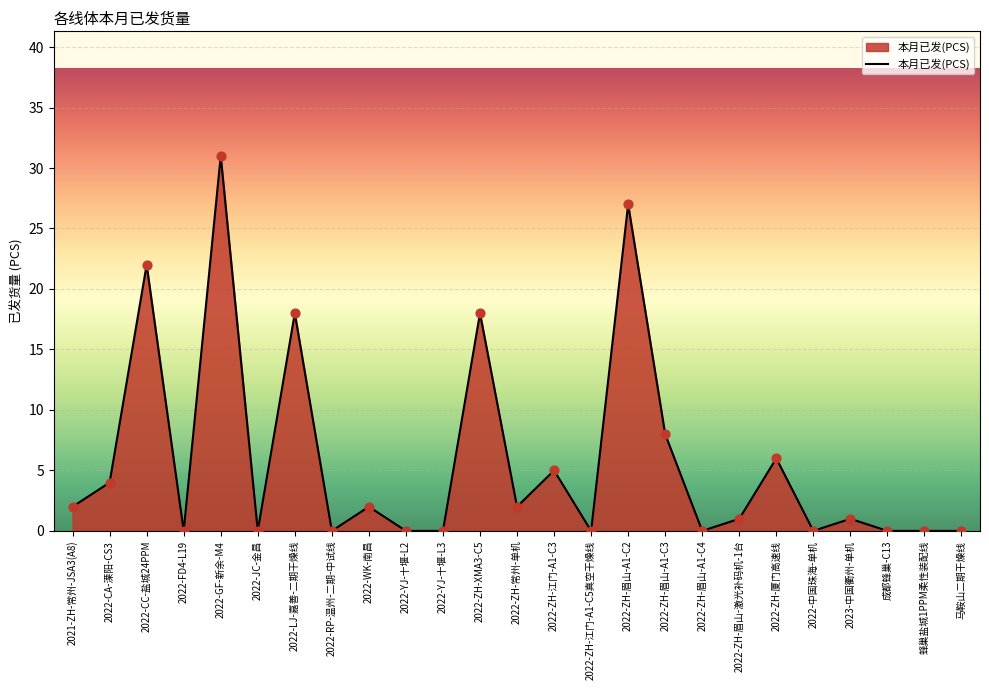

Between 2022-中国珠海-单机 and 2021-ZH-常州-JSA3(A8), which is larger?

2021-ZH-常州-JSA3(A8)